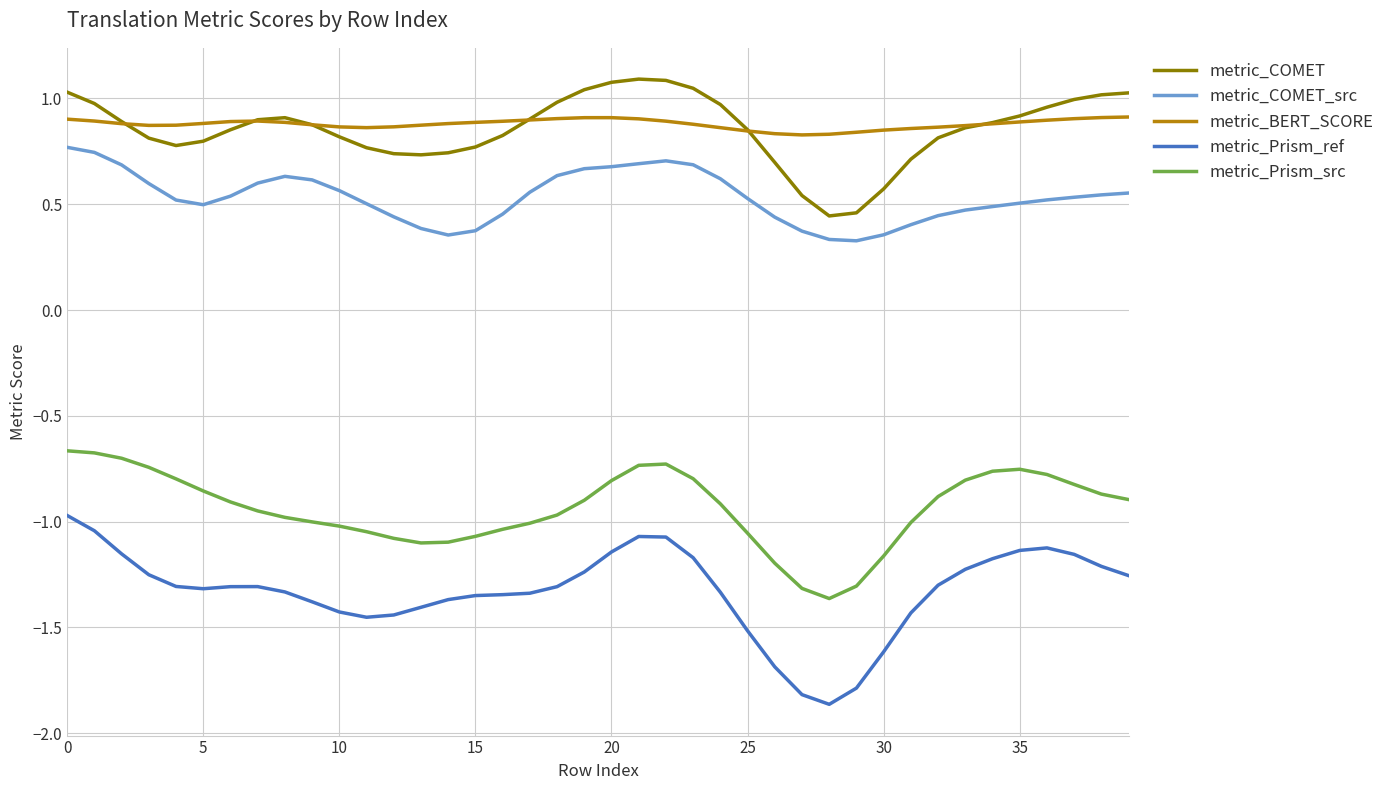

List the series in order of their peak value, highest first.

metric_COMET, metric_BERT_SCORE, metric_COMET_src, metric_Prism_src, metric_Prism_ref